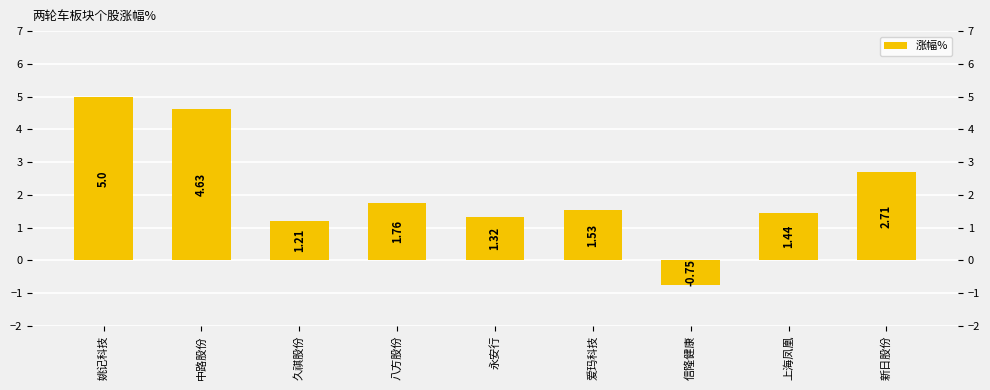

Which category has the lowest value across all series?

信隆健康